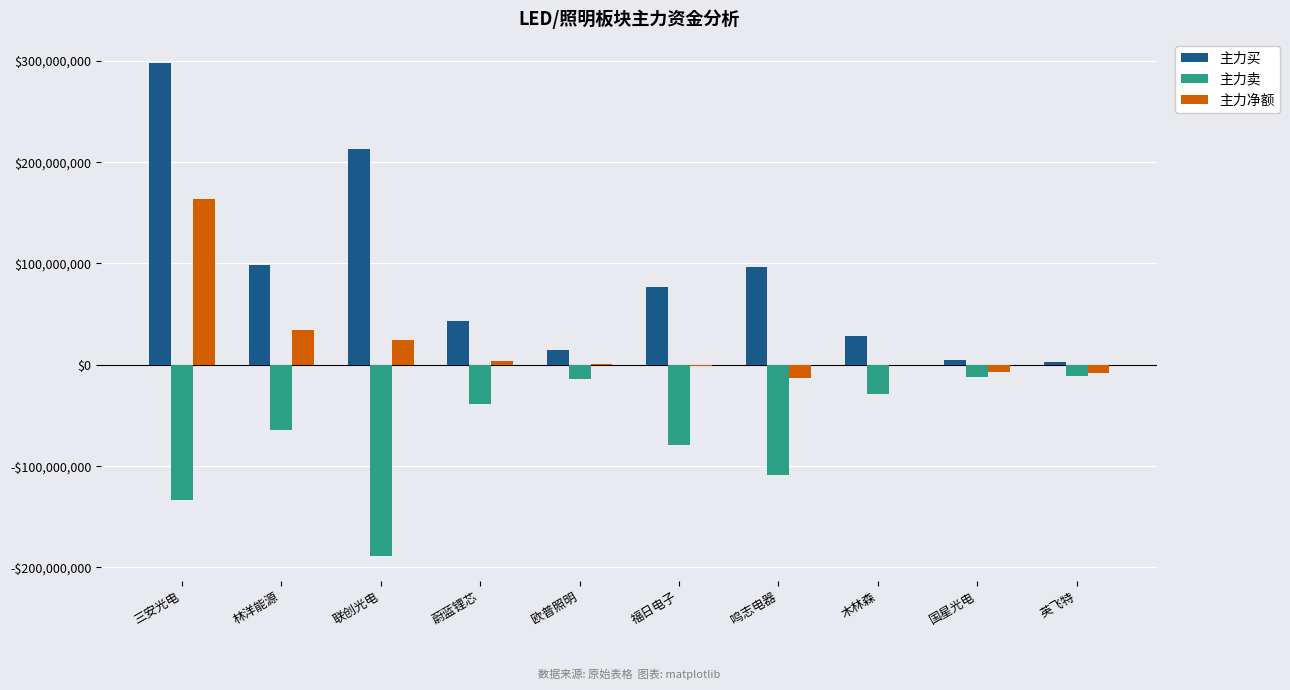

Are the bars horizontal?

No